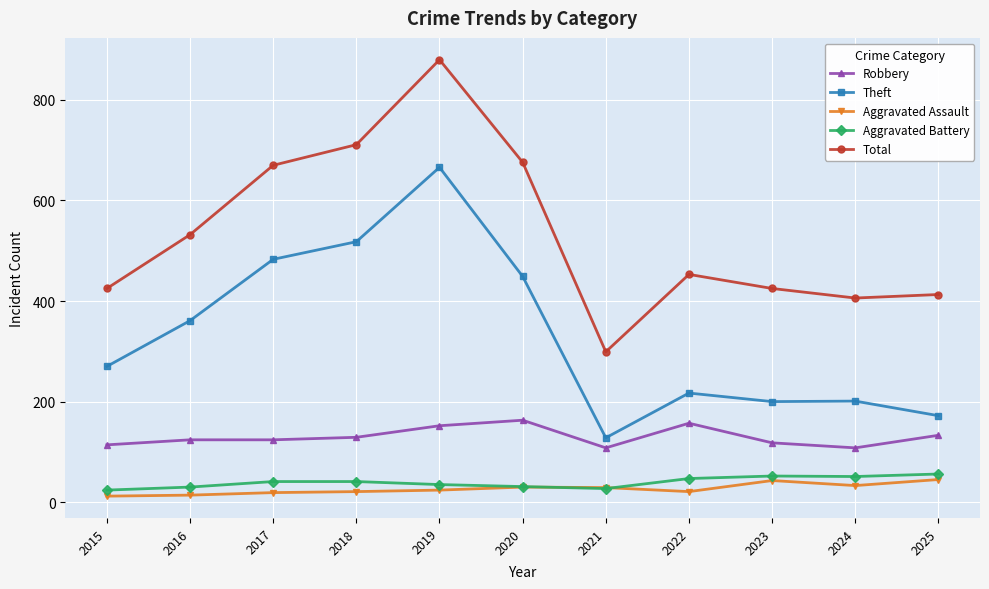

The Robbery series shows 212 at 2016. True or false?

False